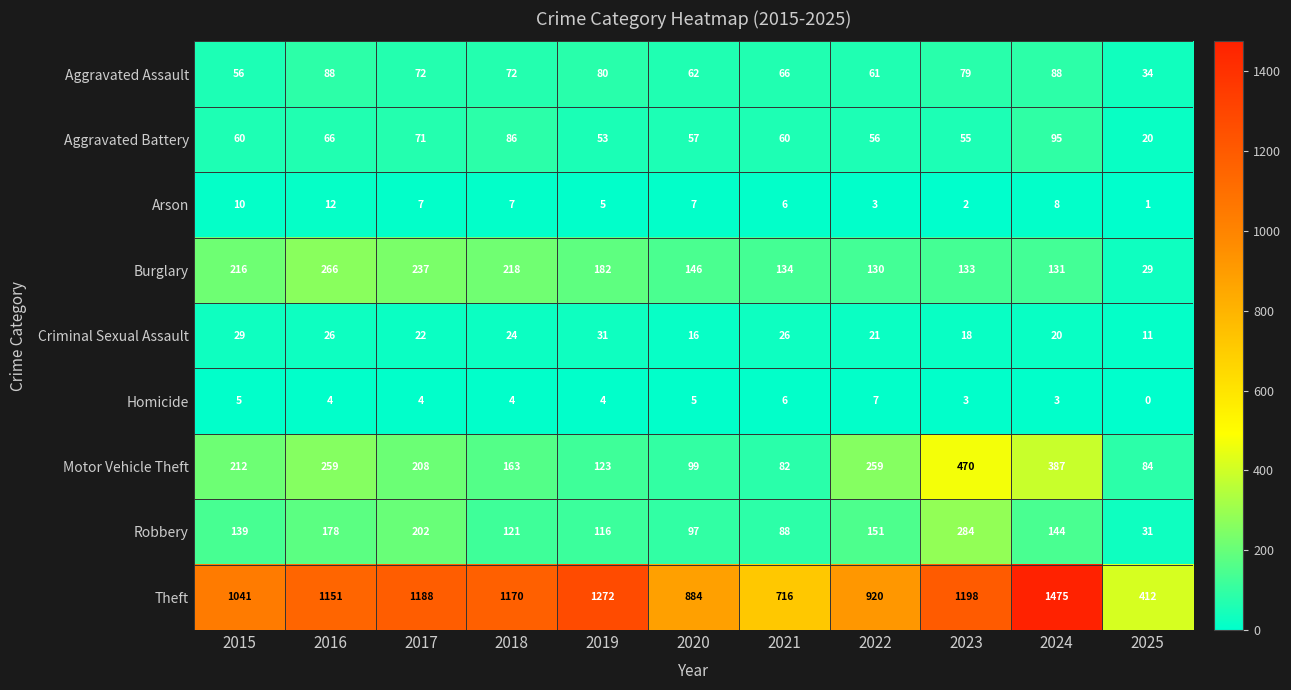

What is the difference between the maximum and minimum values in the Motor Vehicle Theft series?

388